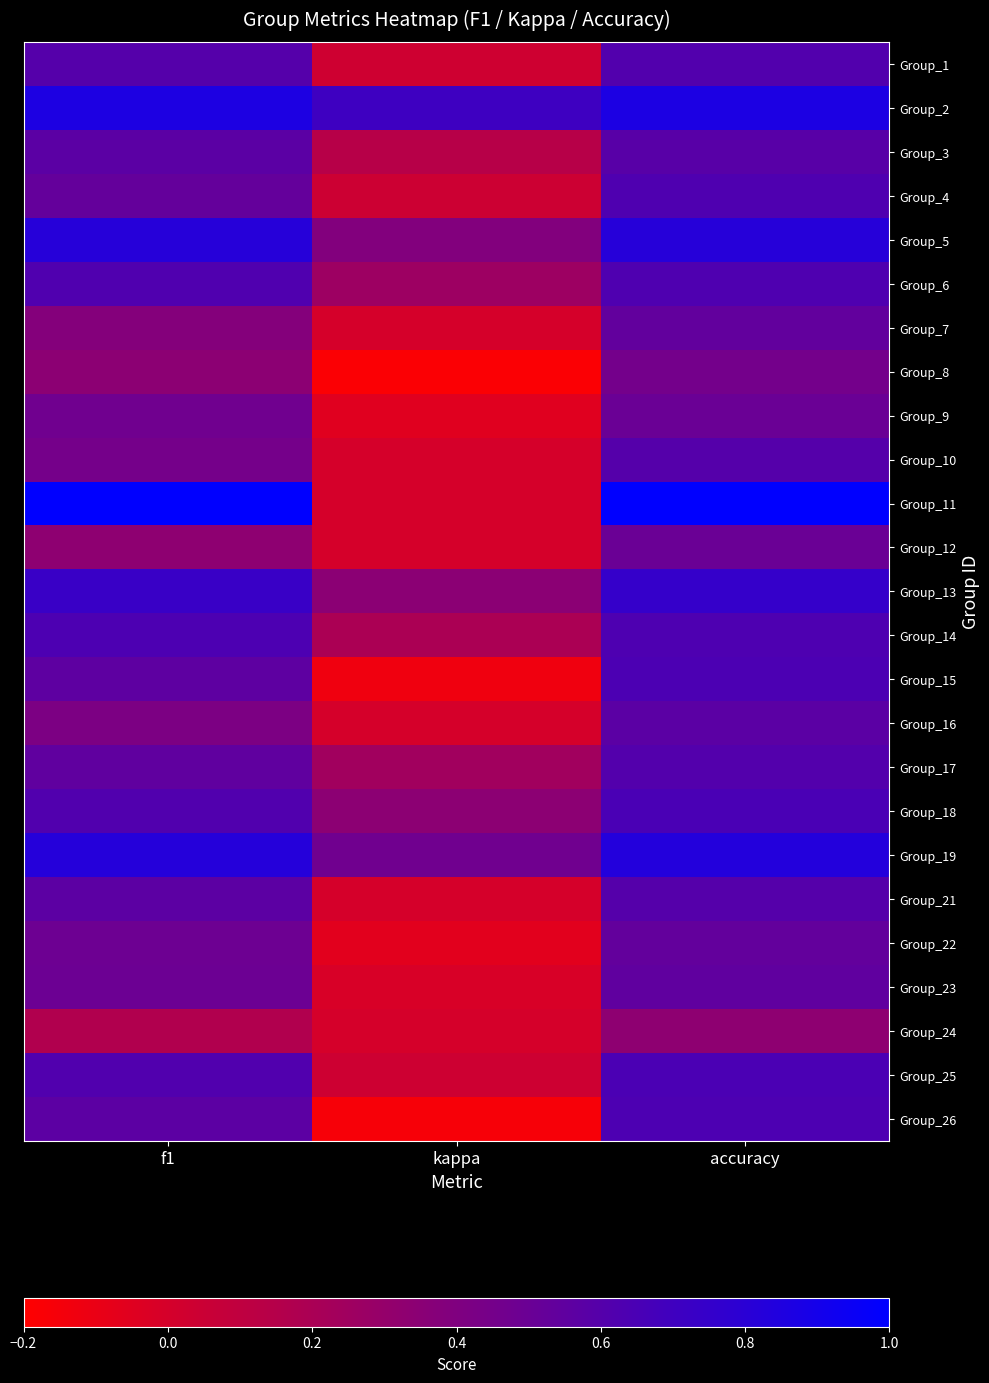

At which category is the sum across all series the highest?

accuracy